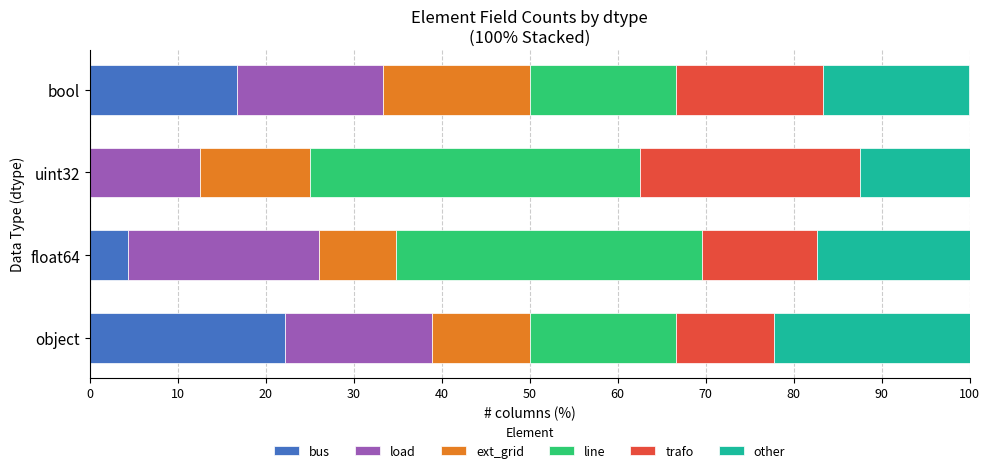

What is the total value across all series at uint32?

100.0